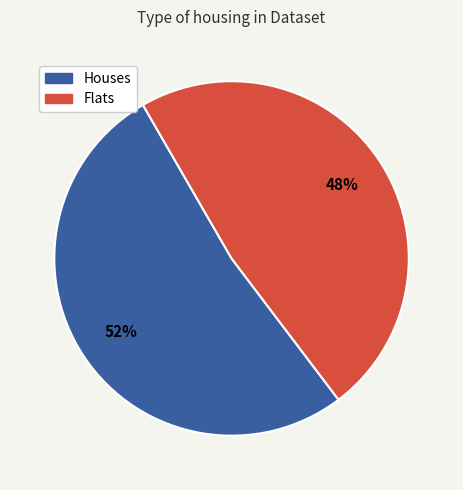

Which slice is the largest?

Houses